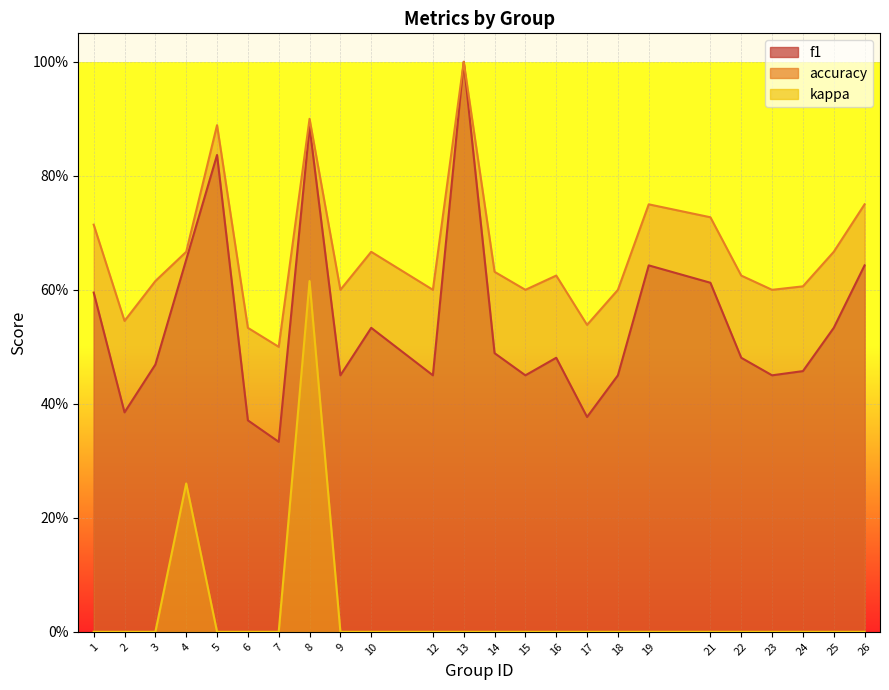

Reading left to right, list all the values displayed in this chart.

f1: 1=0.6	2=0.4	3=0.5	4=0.7	5=0.8	6=0.4	7=0.3	8=0.9	9=0.5	10=0.5	12=0.5	13=1.0	14=0.5	15=0.5	16=0.5	17=0.4	18=0.5	19=0.6	21=0.6	22=0.5	23=0.5	24=0.5	25=0.5	26=0.6
accuracy: 1=0.7	2=0.5	3=0.6	4=0.7	5=0.9	6=0.5	7=0.5	8=0.9	9=0.6	10=0.7	12=0.6	13=1.0	14=0.6	15=0.6	16=0.6	17=0.5	18=0.6	19=0.8	21=0.7	22=0.6	23=0.6	24=0.6	25=0.7	26=0.8
kappa: 1=0.0	2=0.0	3=0.0	4=0.3	5=0.0	6=0.0	7=0.0	8=0.6	9=0.0	10=0.0	12=0.0	13=0.0	14=0.0	15=0.0	16=0.0	17=0.0	18=0.0	19=0.0	21=0.0	22=0.0	23=0.0	24=0.0	25=0.0	26=0.0